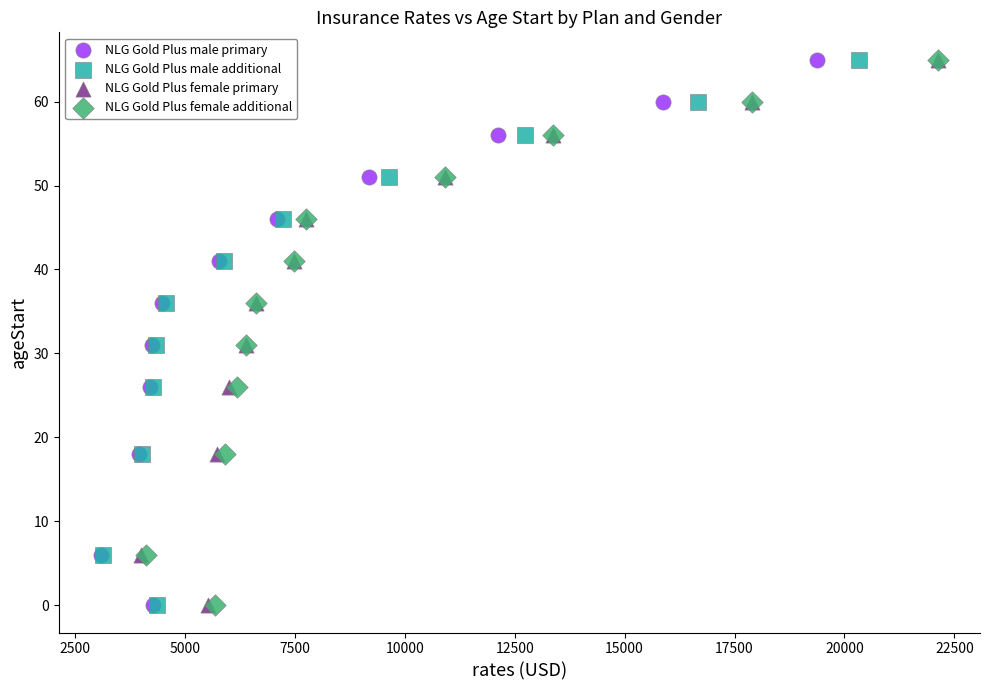

What are all the series names shown in the legend?

NLG Gold Plus male primary, NLG Gold Plus male additional, NLG Gold Plus female primary, NLG Gold Plus female additional